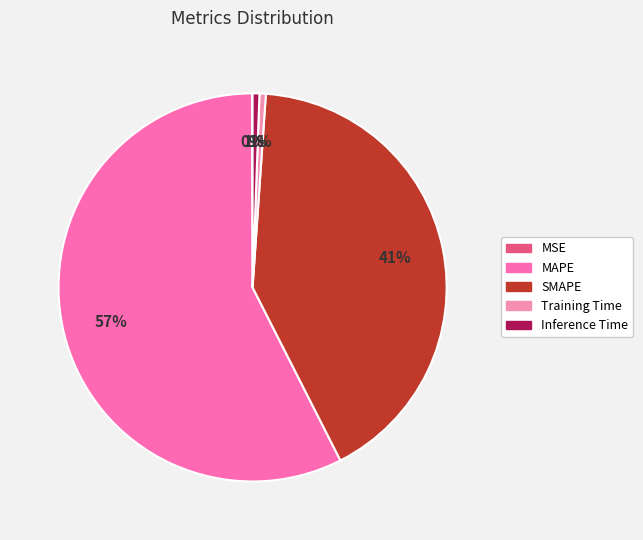

Rank the categories by value from highest to lowest.

MAPE, SMAPE, Inference Time, Training Time, MSE